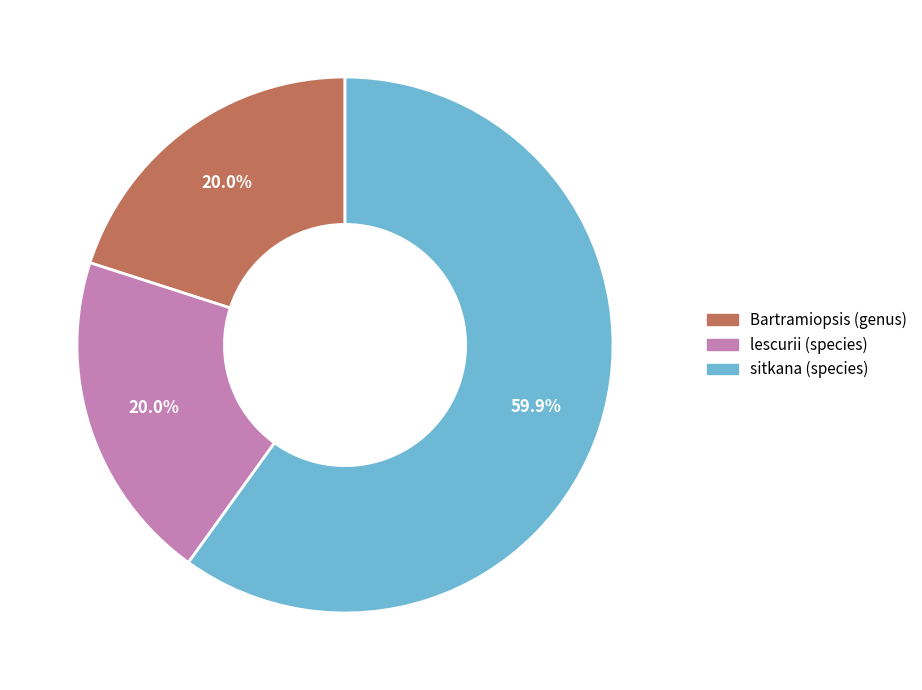

True or false: Bartramiopsis (genus) accounts for 7% of the total.

False